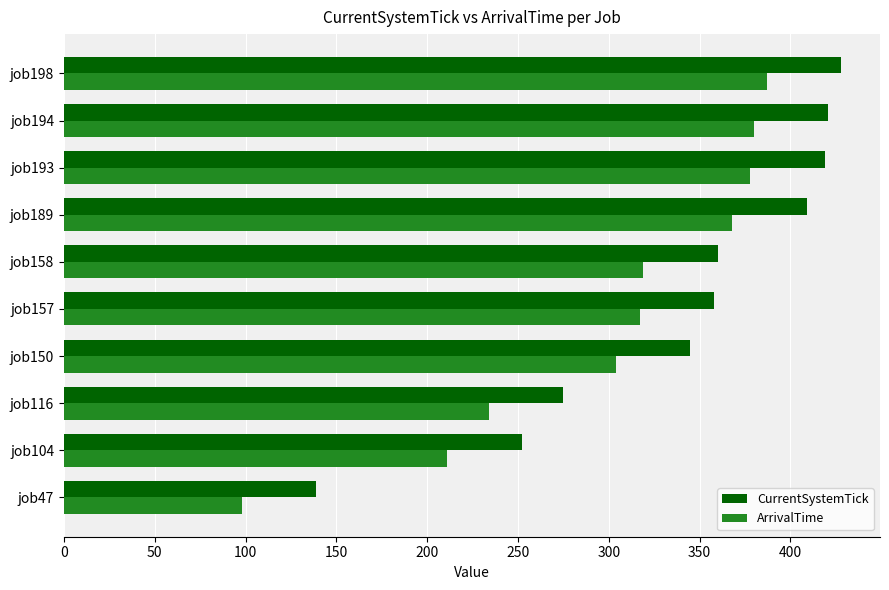

Rank the series by their average value, from lowest to highest.

ArrivalTime, CurrentSystemTick